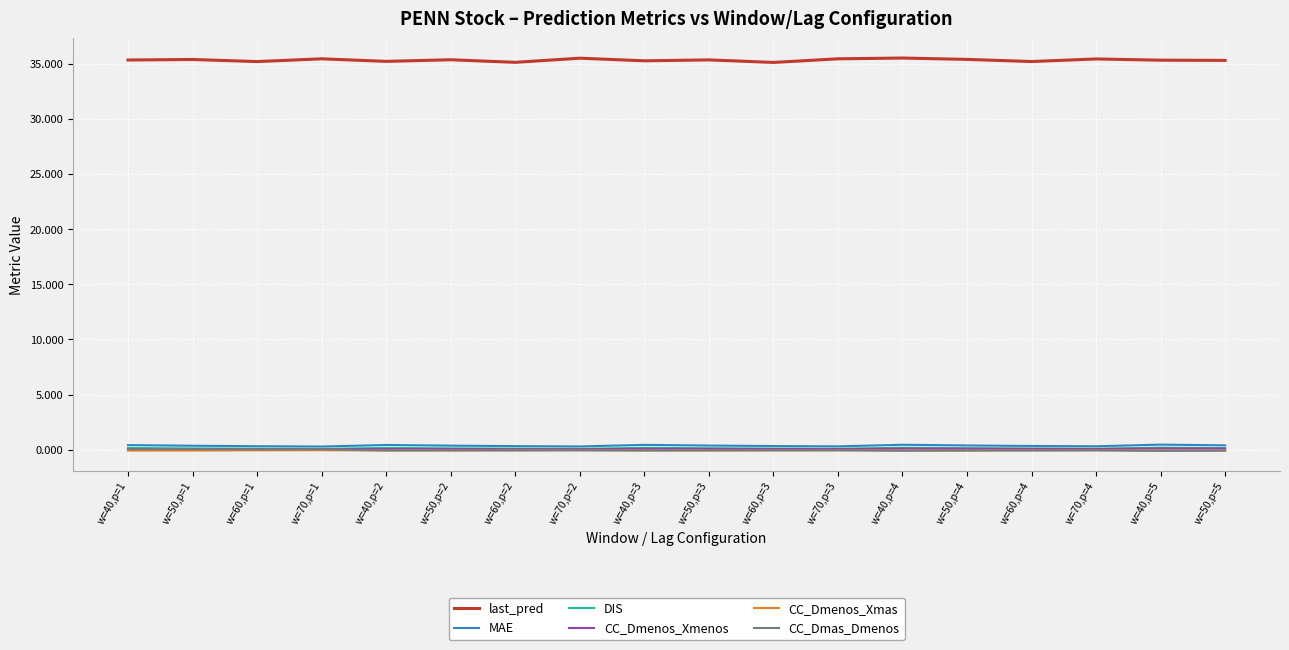

Which series has the largest total across all categories?

last_pred